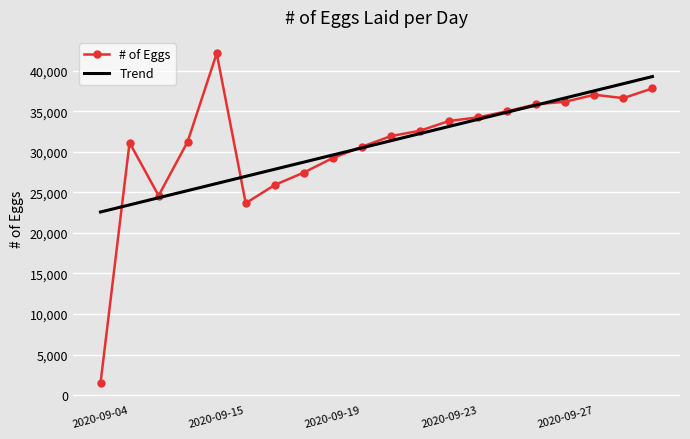

List the series in order of their peak value, highest first.

# of Eggs, Trend